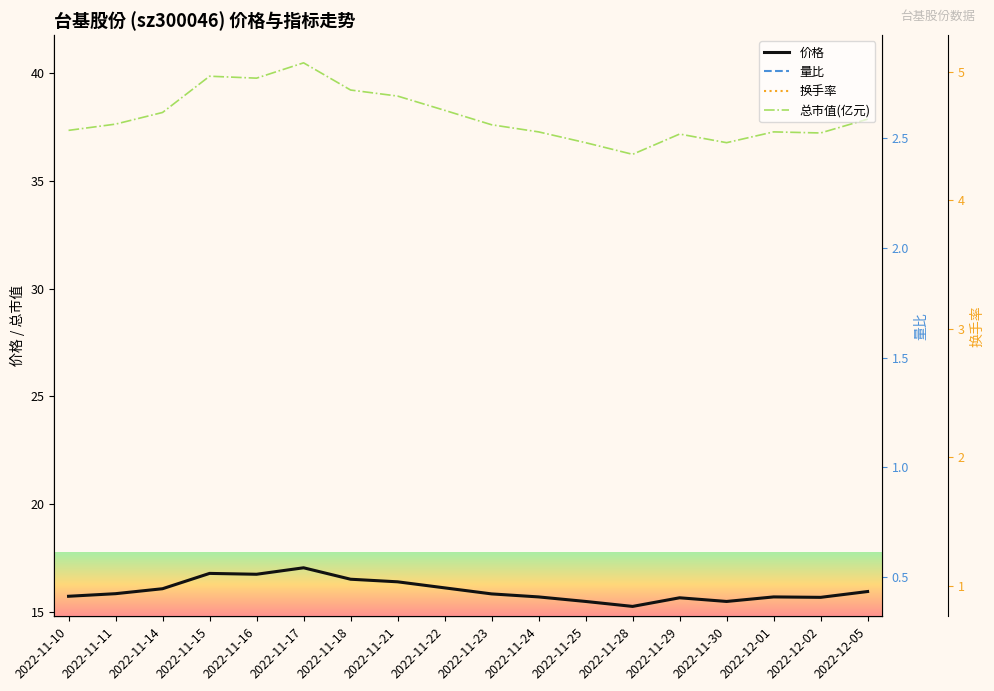

How many values in the 总市值(亿元) series exceed 37?

15